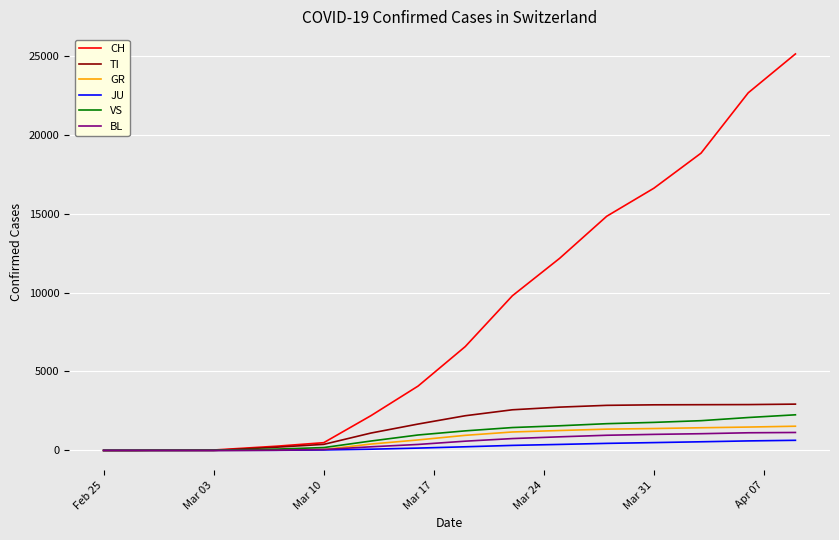

Which series has the widest spread of values?

CH